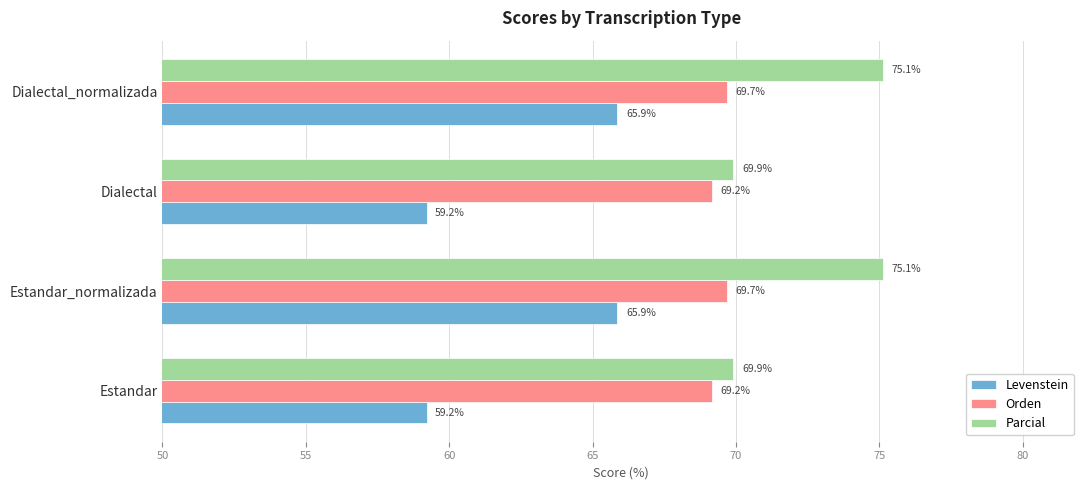

What is the lowest value of the Levenstein series?

59.2